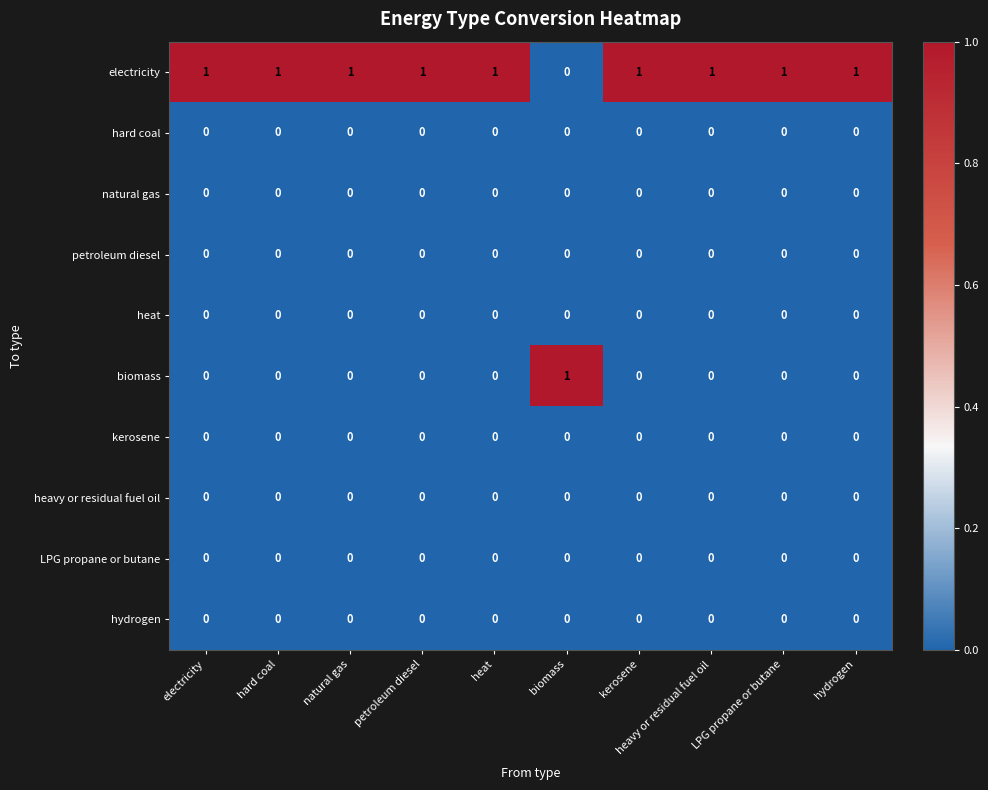

Which series has the largest total across all categories?

electricity